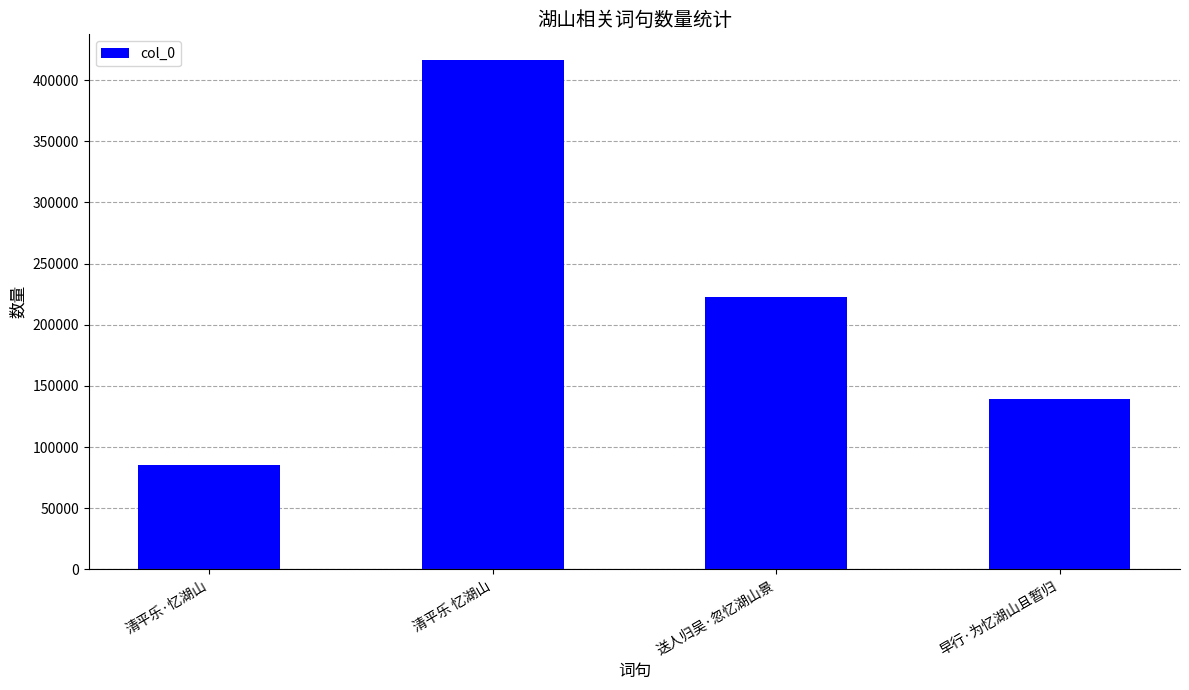

How many values are below 222273?

2